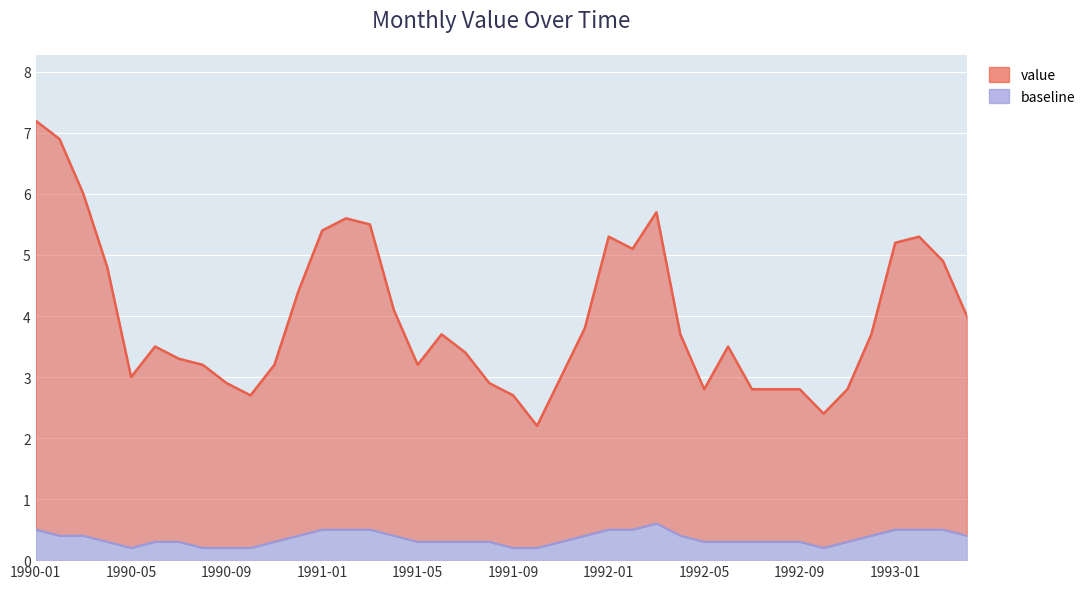

What value does the baseline series have at 1991-10?

0.2